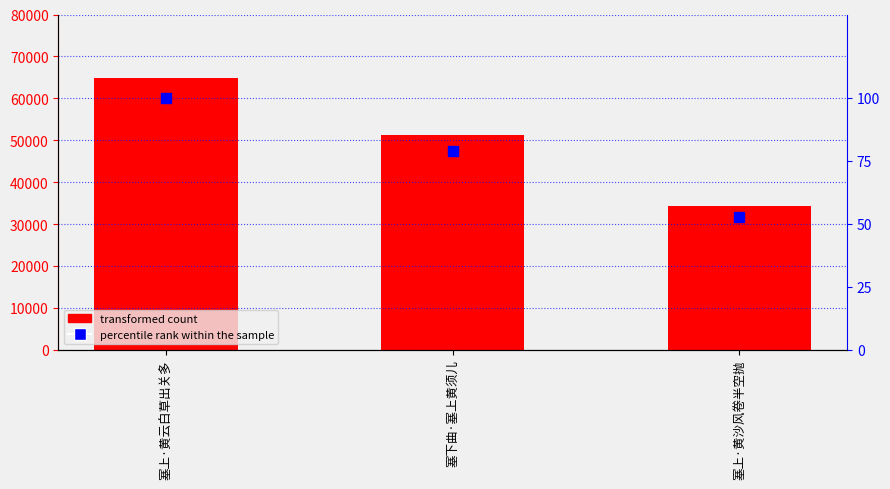

Which series has the largest Y range (max minus min)?

col_0